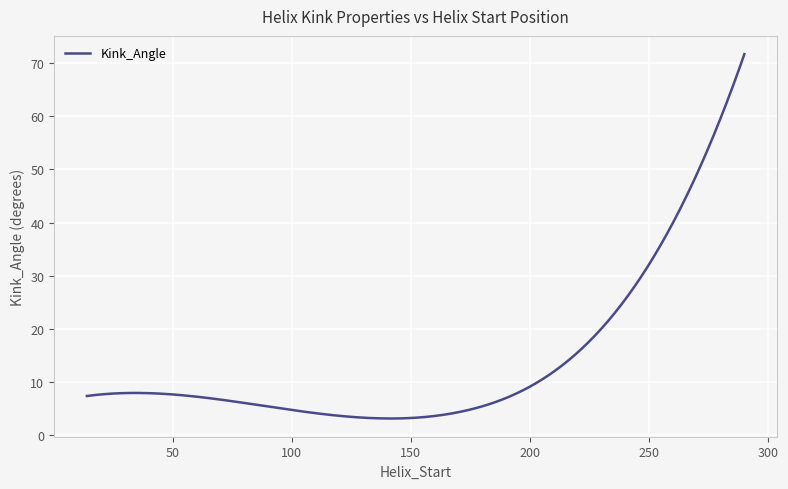

What is the minimum value shown in the chart?

3.1